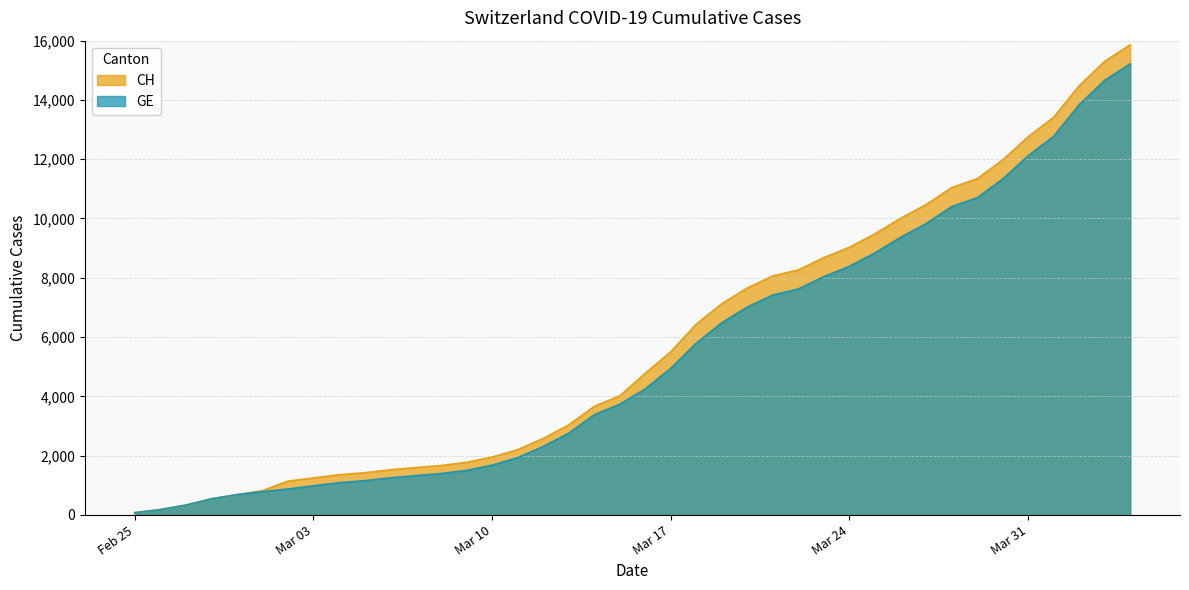

How many values in the GE series exceed 4248?

19